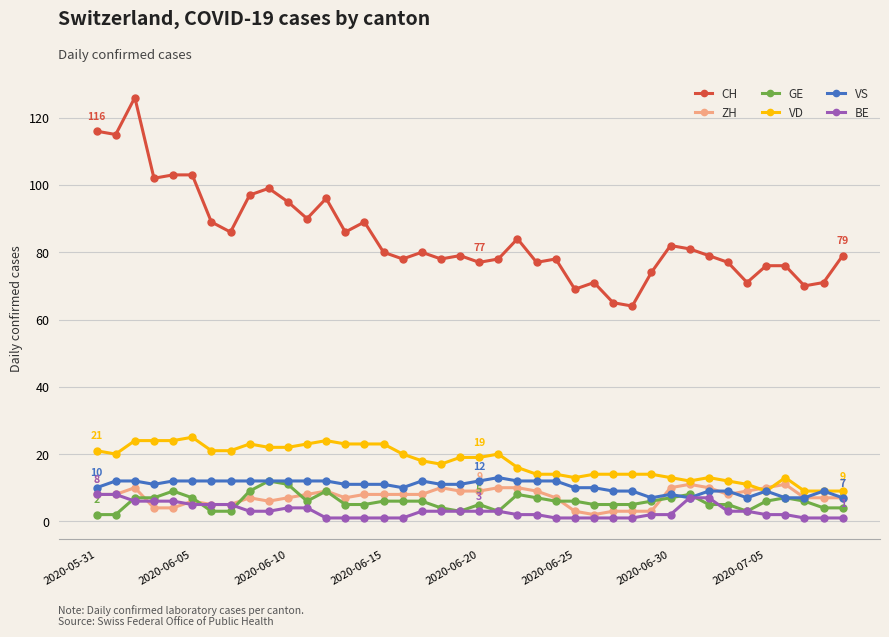

True or false: CH and ZH cross at least once.

False